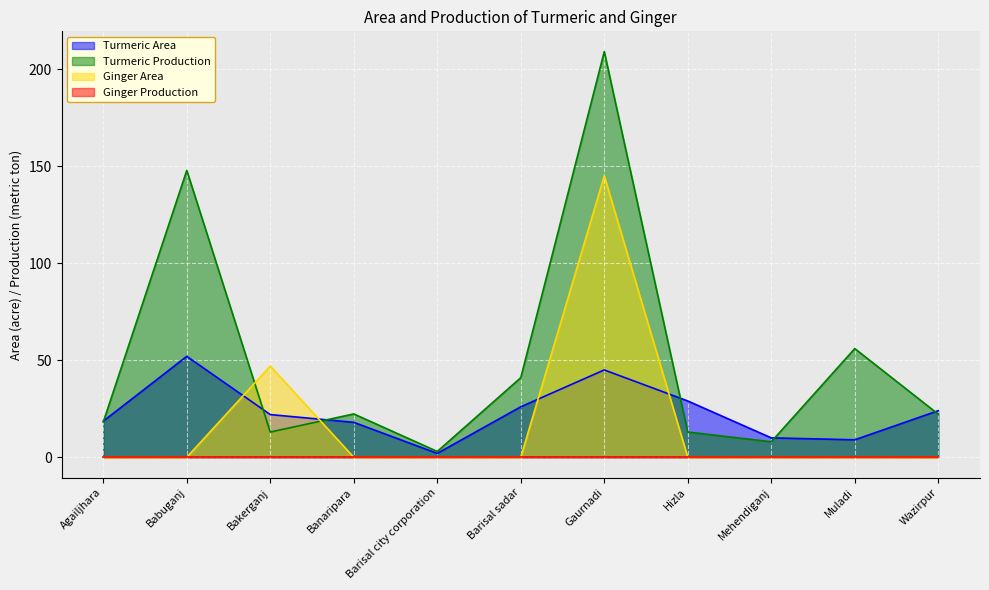

True or false: Ginger Area has a value of -90.8 at Muladi.

False